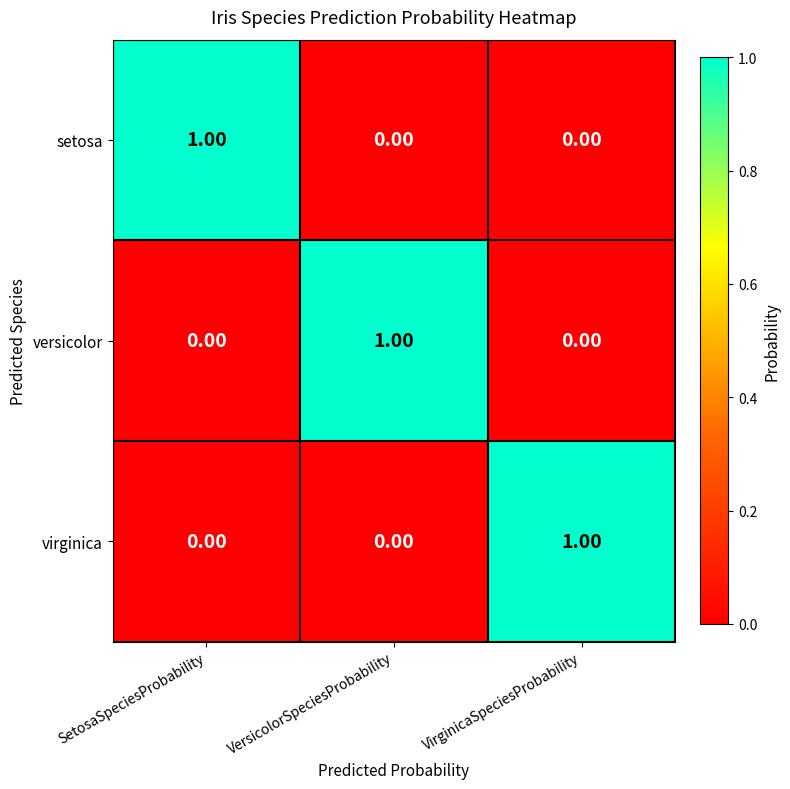

At how many categories does at least one series exceed 0?

3